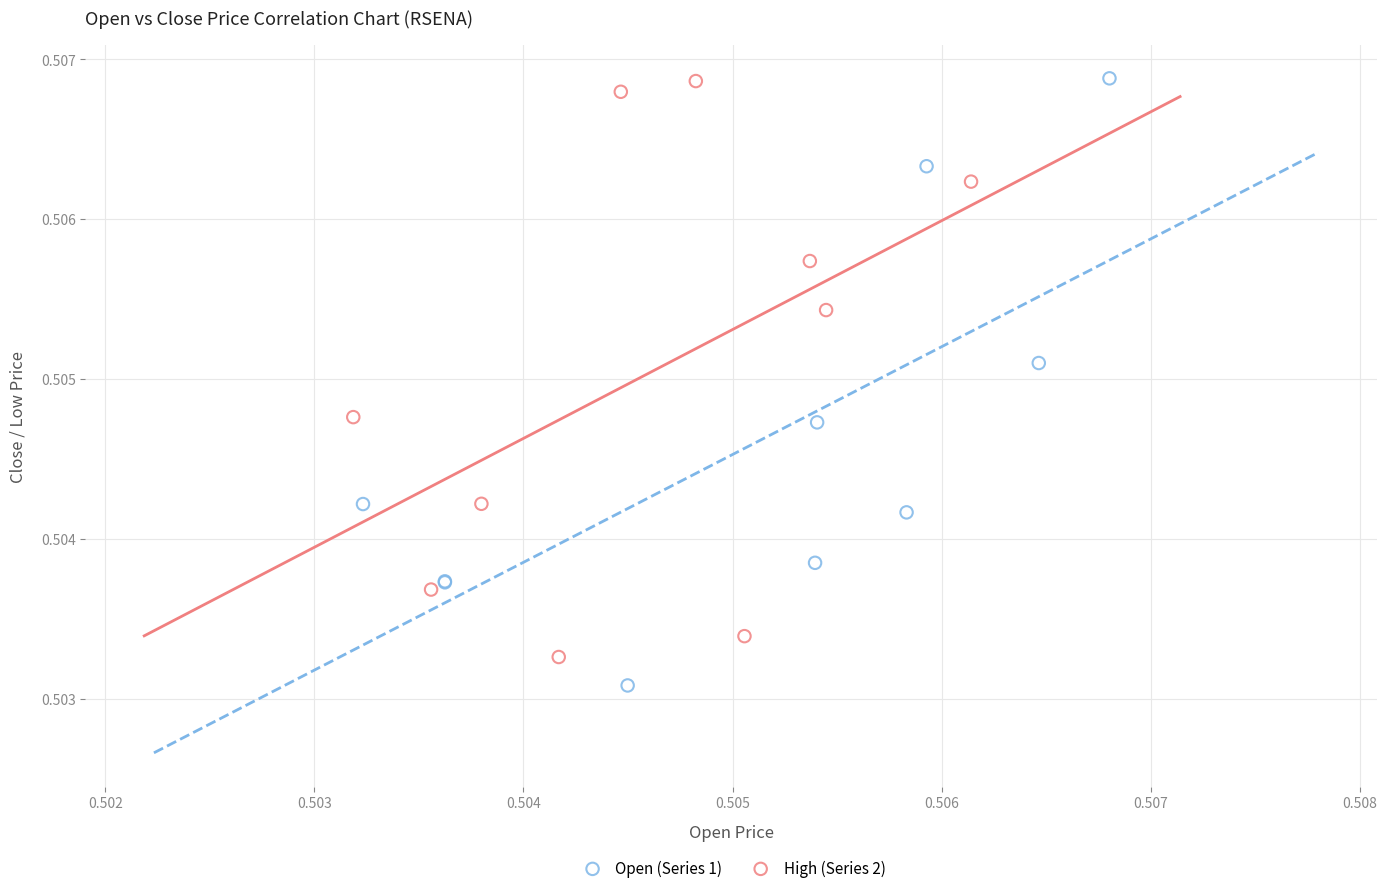

What are all the series names shown in the legend?

Open (Series 1), High (Series 2)